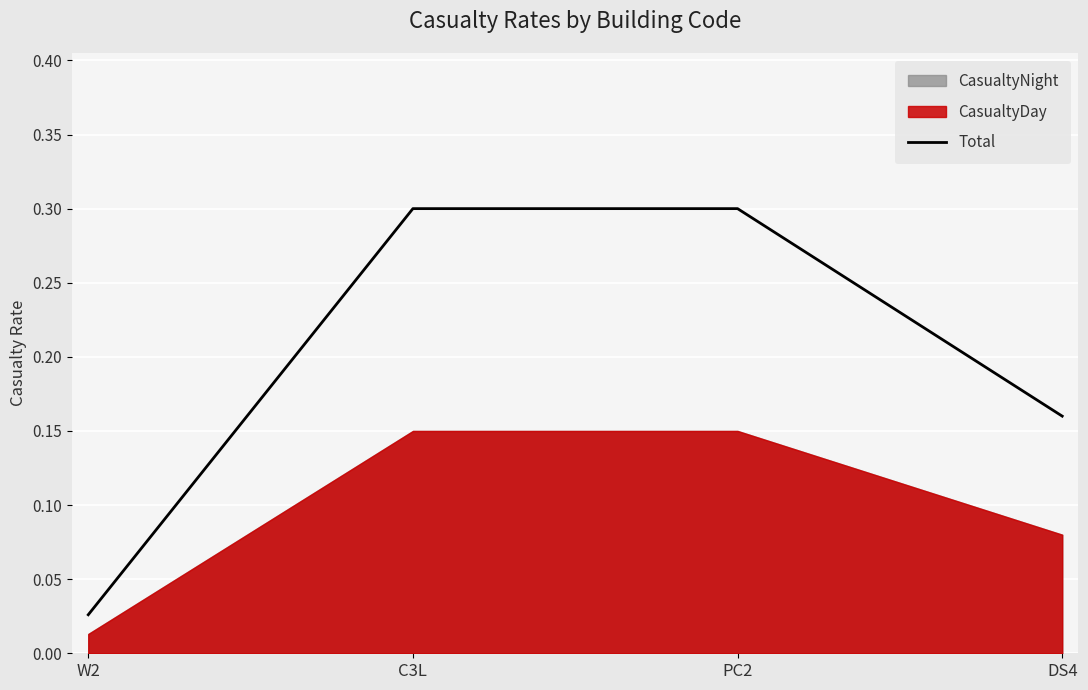

What is the change in value from W2 to PC2?

+0.3